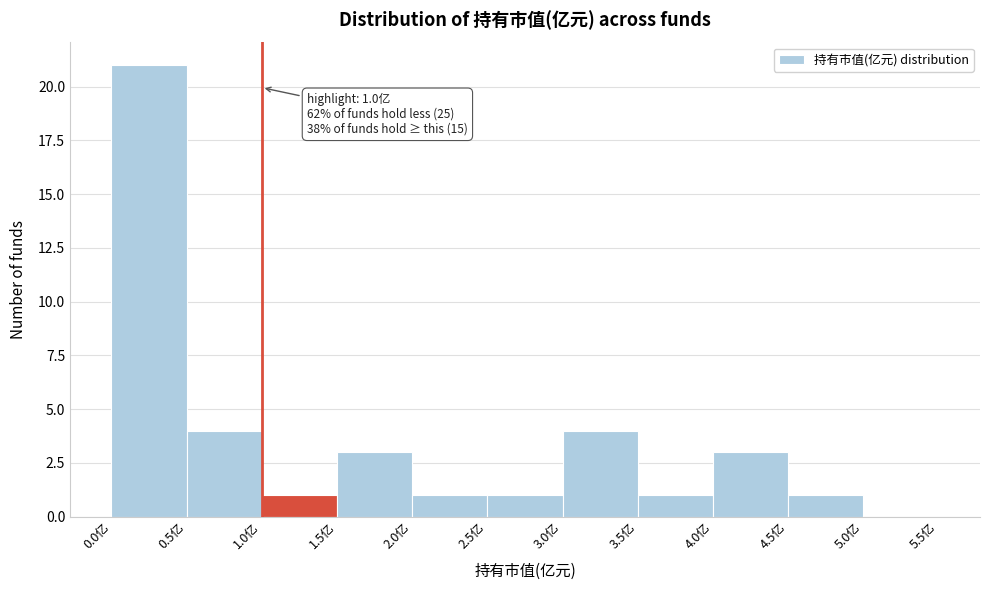

Which range on the x-axis has the tallest bar?

0.0 to 0.5